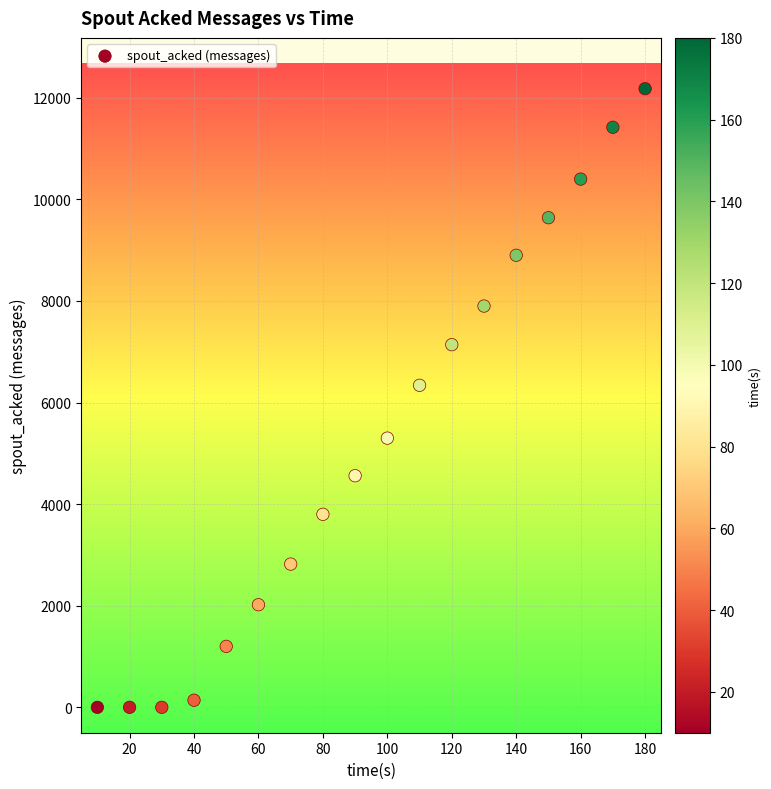

What is the range of Y values (max minus min)?

12180